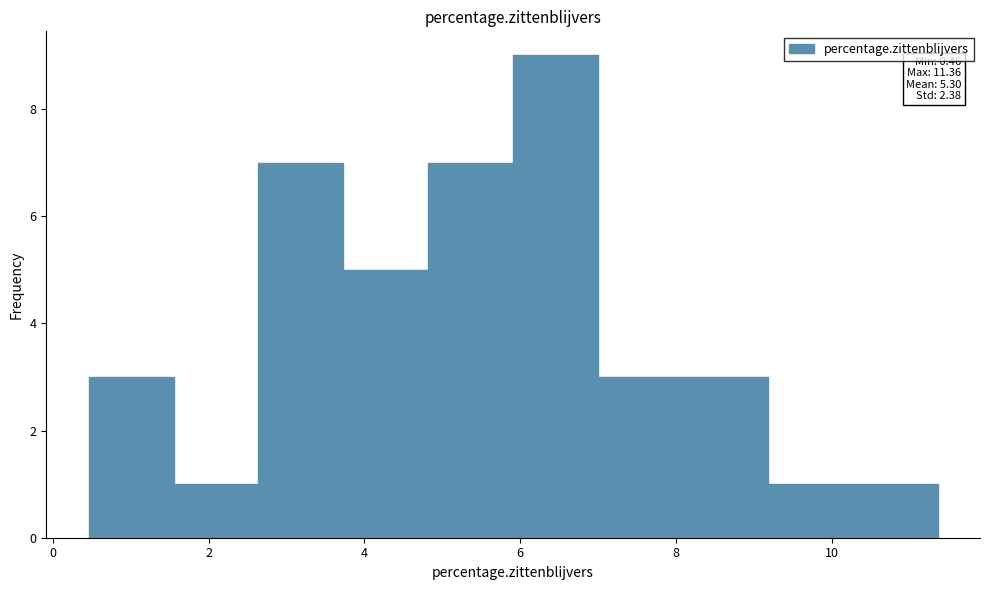

Which range on the x-axis has the tallest bar?

6.0 to 7.0